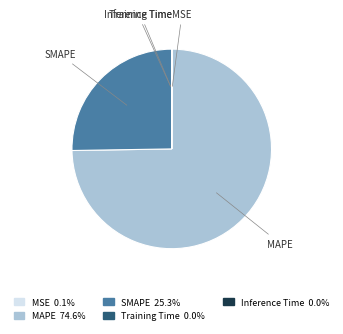

Is there a majority slice in this chart?

Yes